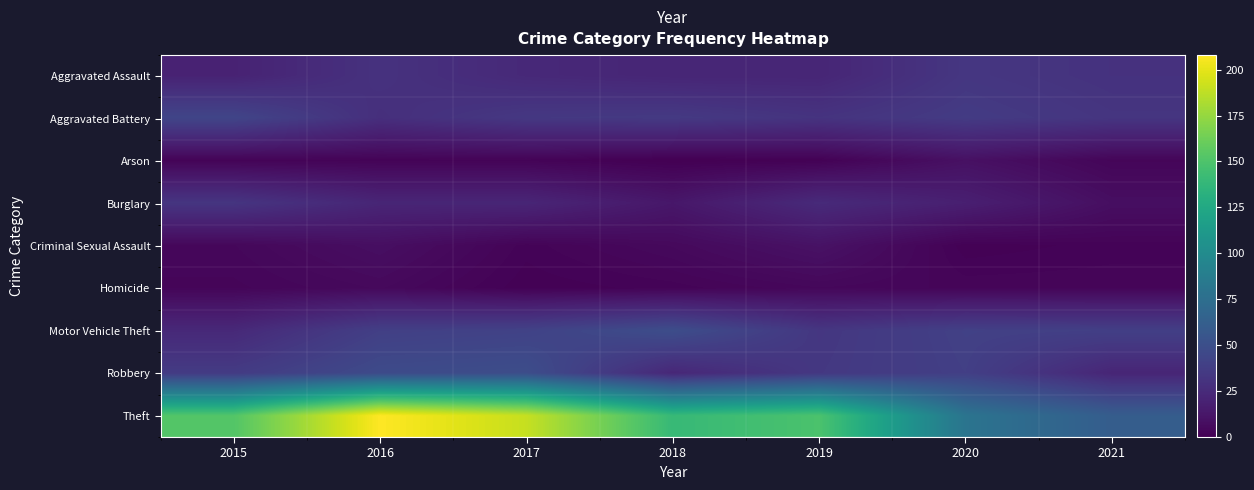

Which category has the lowest value across all series?

2018